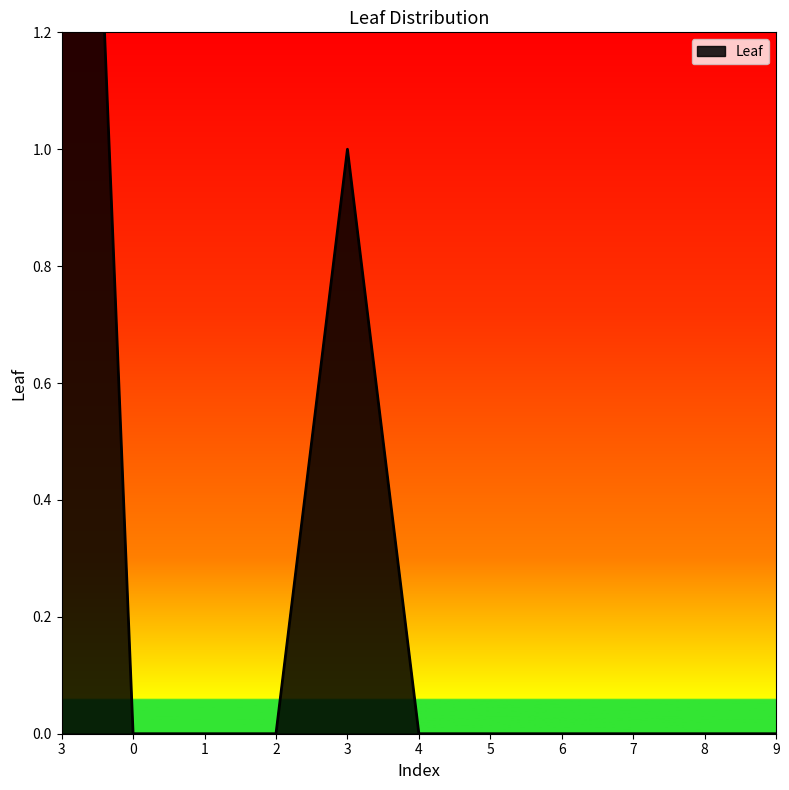

List the labels in order of value, largest first.

3, 3, 0, 1, 2, 4, 5, 6, 7, 8, 9